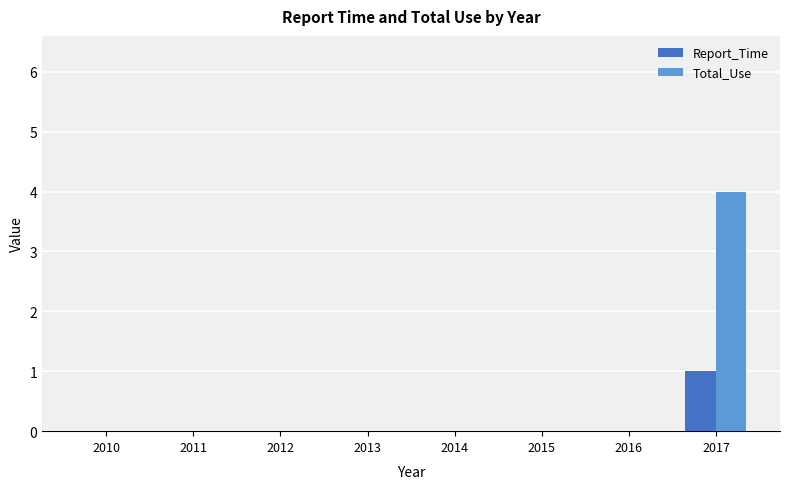

Count the number of categories in the chart.

8